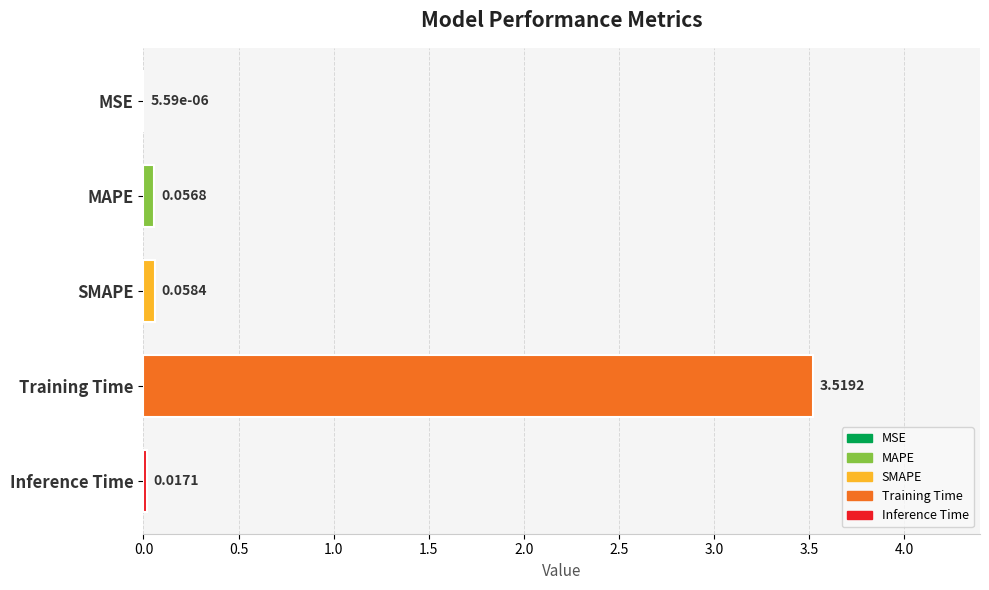

Which has a higher value, Training Time or MSE?

Training Time